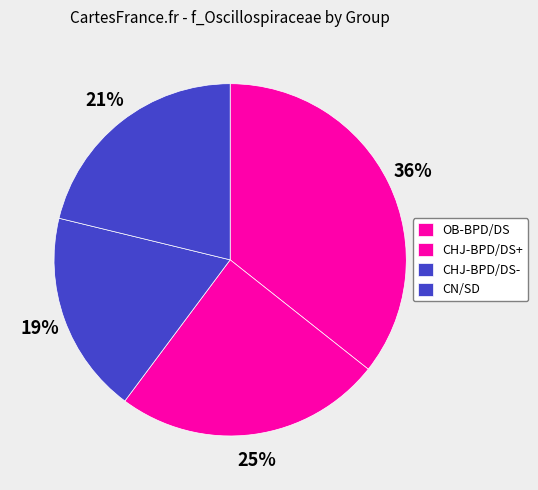

How many slices are in this pie chart?

4